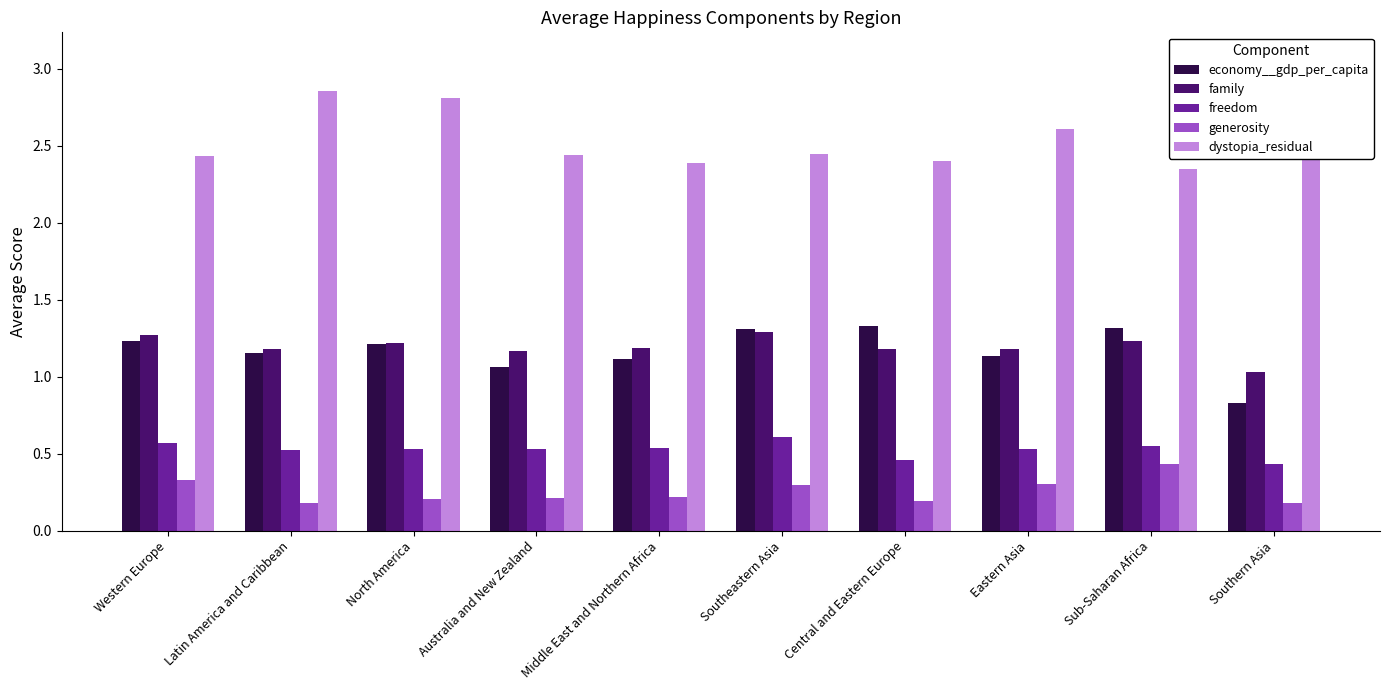

Reading right to left, list all the values displayed in this chart.

economy__gdp_per_capita: Southern Asia=0.8	Sub-Saharan Africa=1.3	Eastern Asia=1.1	Central and Eastern Europe=1.3	Southeastern Asia=1.3	Middle East and Northern Africa=1.1	Australia and New Zealand=1.1	North America=1.2	Latin America and Caribbean=1.2	Western Europe=1.2
family: Southern Asia=1.0	Sub-Saharan Africa=1.2	Eastern Asia=1.2	Central and Eastern Europe=1.2	Southeastern Asia=1.3	Middle East and Northern Africa=1.2	Australia and New Zealand=1.2	North America=1.2	Latin America and Caribbean=1.2	Western Europe=1.3
freedom: Southern Asia=0.4	Sub-Saharan Africa=0.5	Eastern Asia=0.5	Central and Eastern Europe=0.5	Southeastern Asia=0.6	Middle East and Northern Africa=0.5	Australia and New Zealand=0.5	North America=0.5	Latin America and Caribbean=0.5	Western Europe=0.6
generosity: Southern Asia=0.2	Sub-Saharan Africa=0.4	Eastern Asia=0.3	Central and Eastern Europe=0.2	Southeastern Asia=0.3	Middle East and Northern Africa=0.2	Australia and New Zealand=0.2	North America=0.2	Latin America and Caribbean=0.2	Western Europe=0.3
dystopia_residual: Southern Asia=3.1	Sub-Saharan Africa=2.4	Eastern Asia=2.6	Central and Eastern Europe=2.4	Southeastern Asia=2.4	Middle East and Northern Africa=2.4	Australia and New Zealand=2.4	North America=2.8	Latin America and Caribbean=2.9	Western Europe=2.4